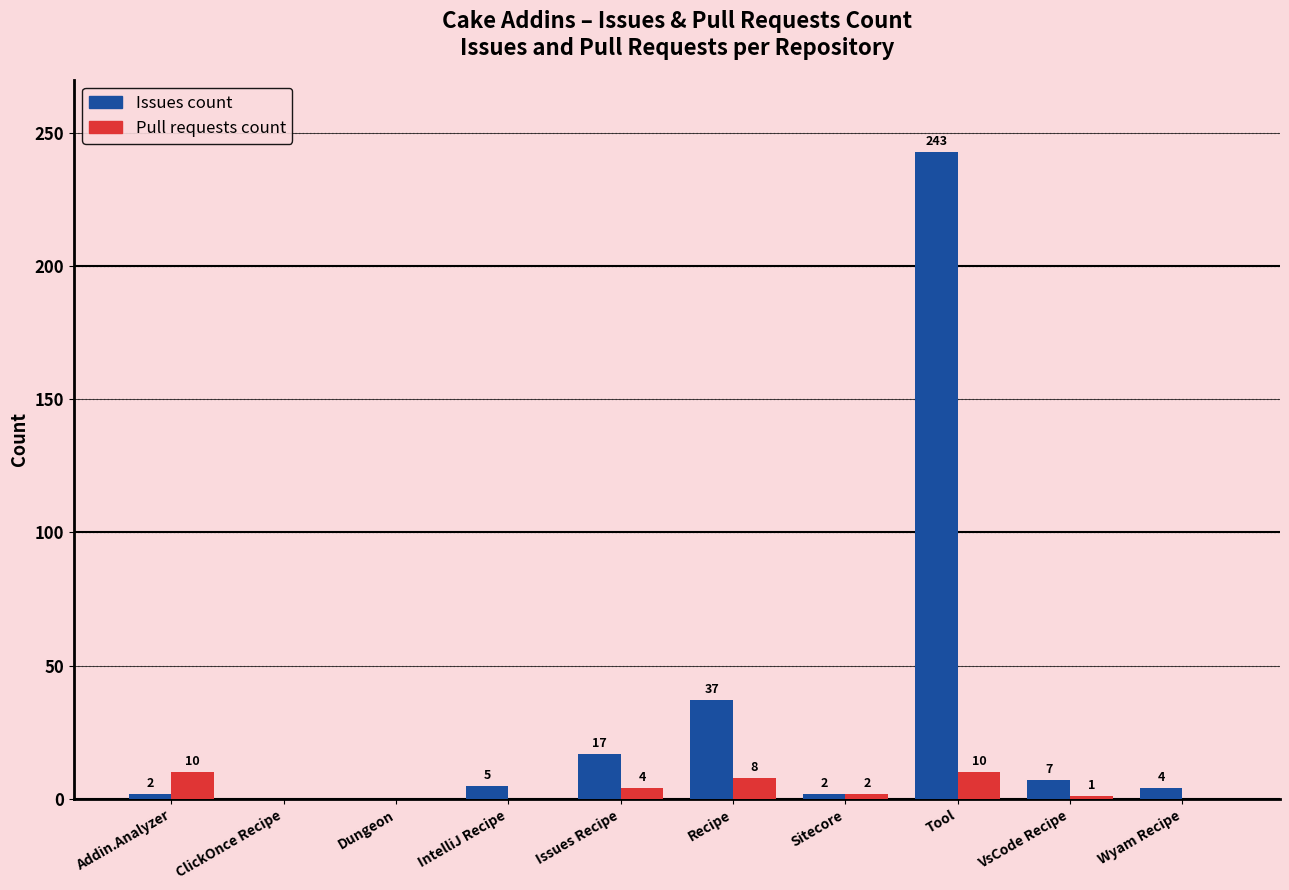

Which series changed the most between Dungeon and Recipe?

Issues count